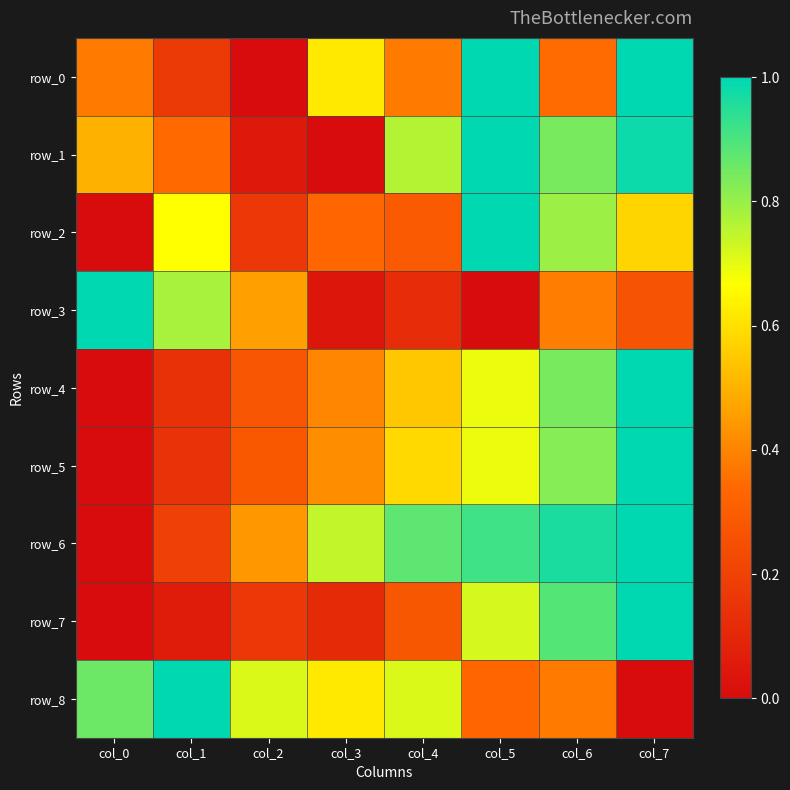

Is it true that row_1 equals -0.3 at col_3?

False